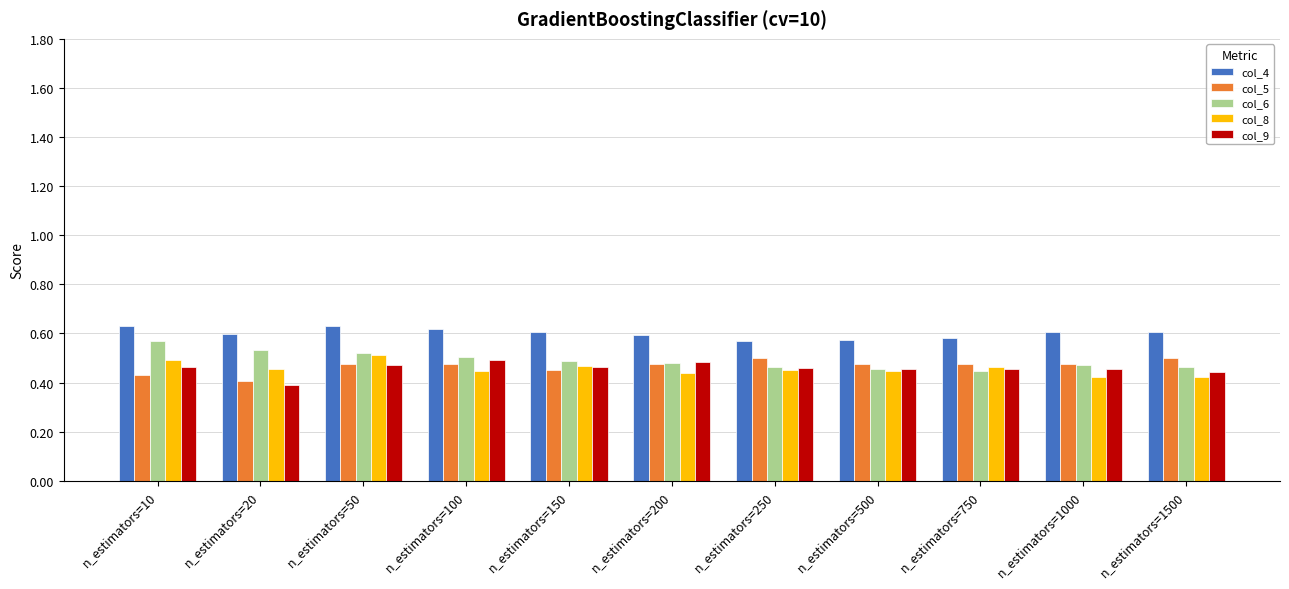

True or false: col_9 has a value of 0.2 at n_estimators=100.

False